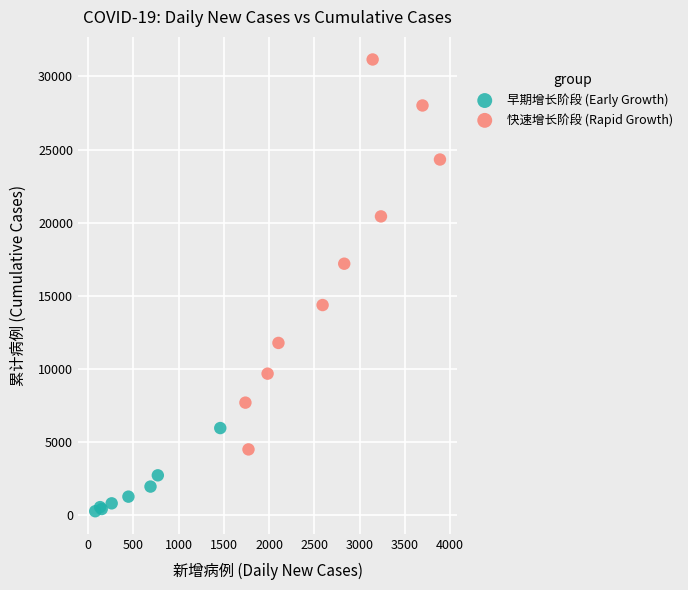

Which series has the largest Y range (max minus min)?

快速增长阶段 (Rapid Growth)